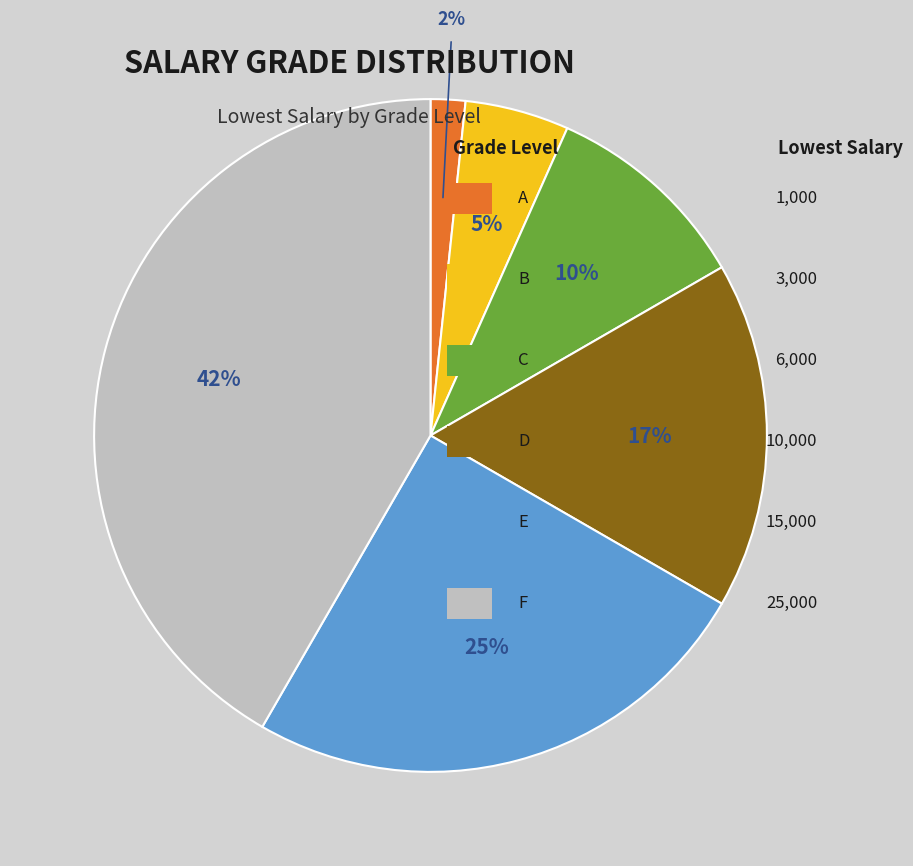

Is there any slice that represents more than half of the pie?

No